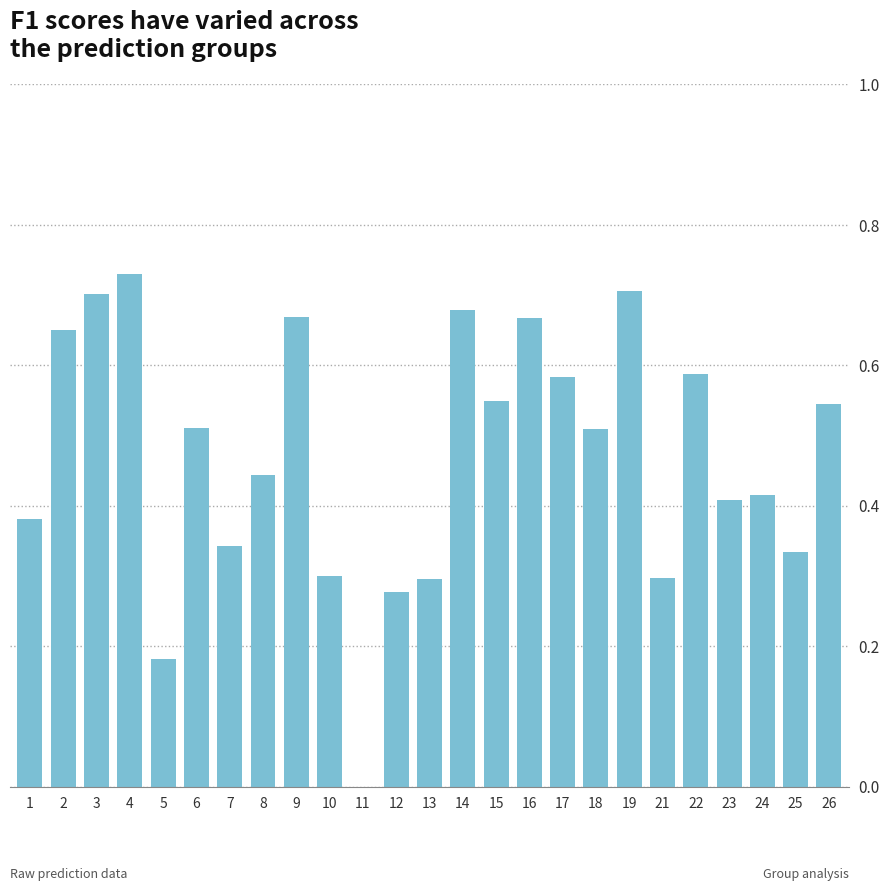

Is it true that the value at 16 is 1.1?

False